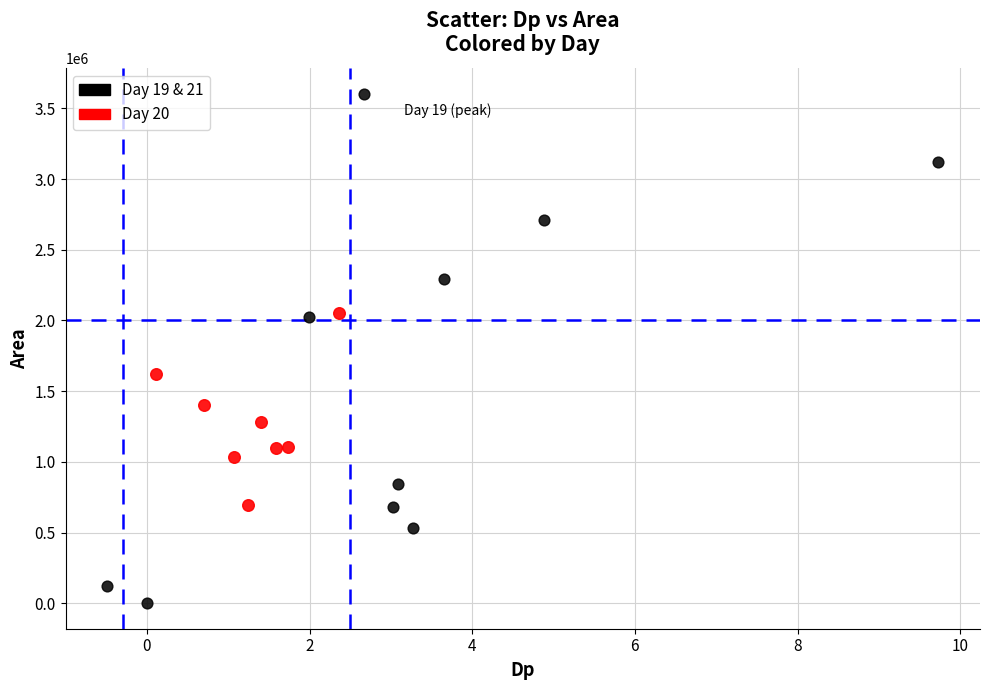

Which series reaches the minimum Y coordinate?

Day 19 & 21